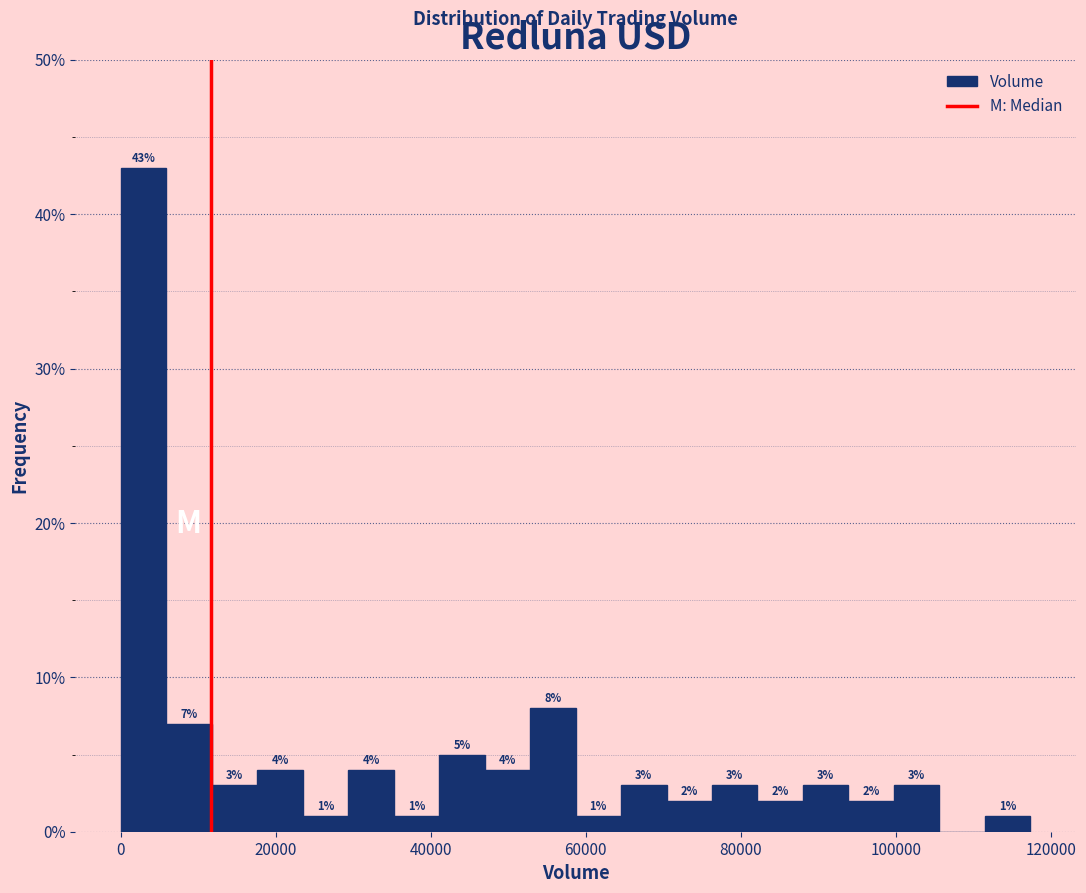

Around what value on the x-axis is the tallest bar? Give the approximate position of its centre, as read against the axis.

2000